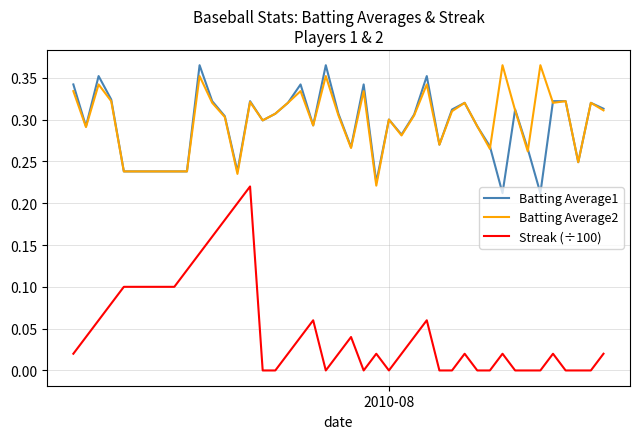

True or false: Batting Average2 and Streak (÷100) intersect in this chart.

False